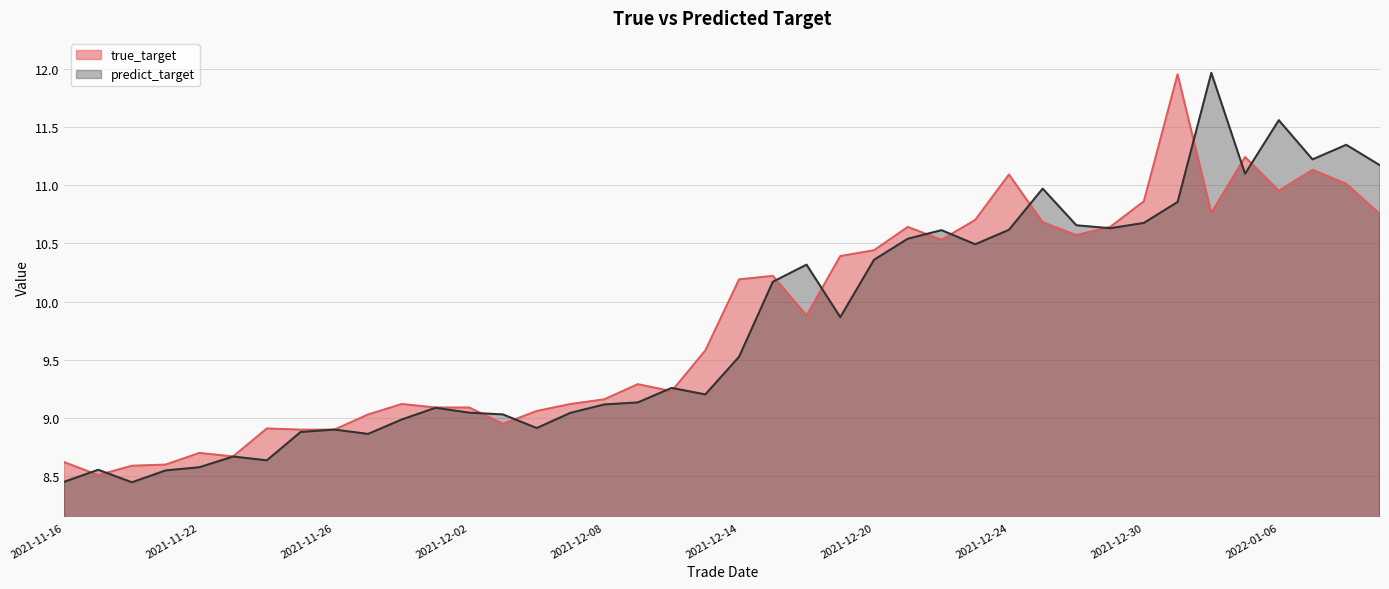

At which category is the sum across all series the highest?

2021-12-31